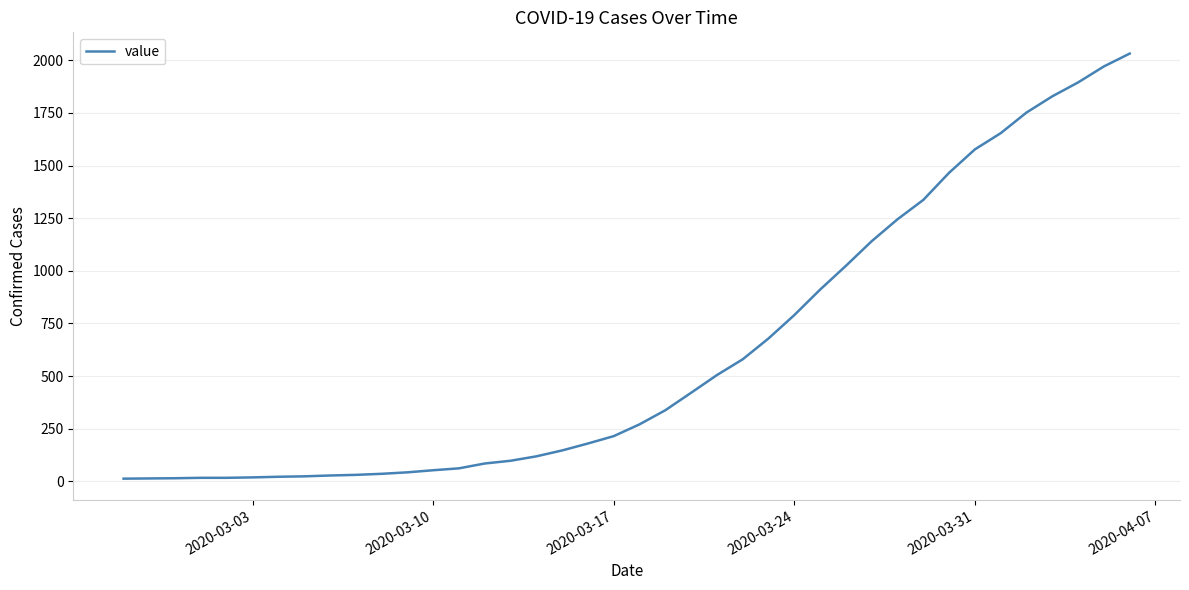

What is the difference between the maximum and minimum values?

2019